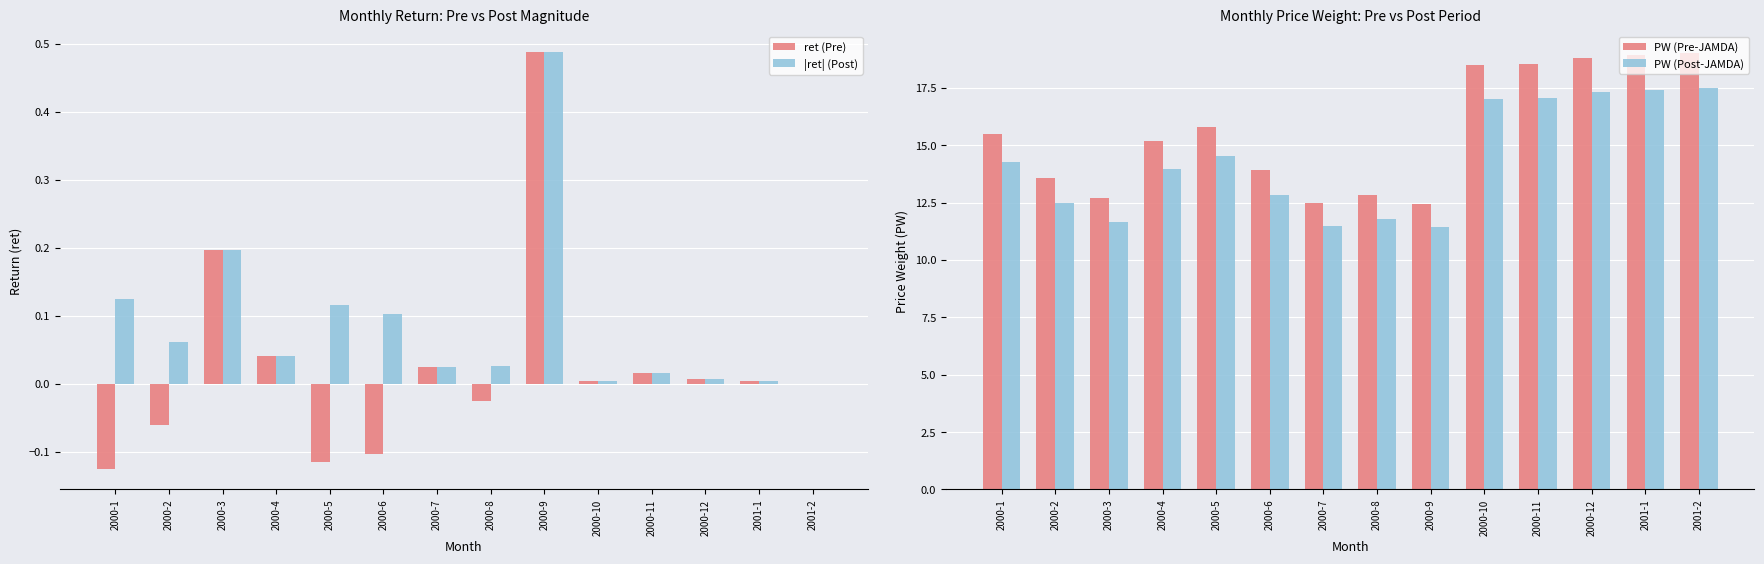

What are all the series names shown in the legend?

ret (Pre), |ret| (Post), PW (Pre-JAMDA), PW (Post-JAMDA)